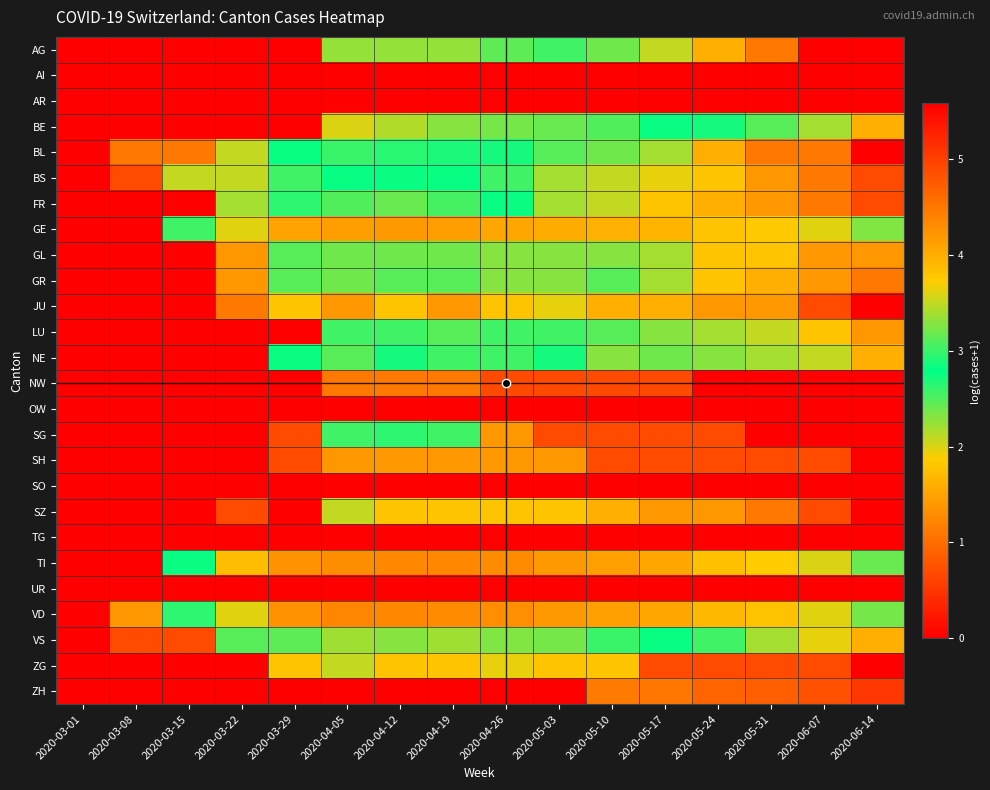

At how many categories does at least one series exceed 4?

12